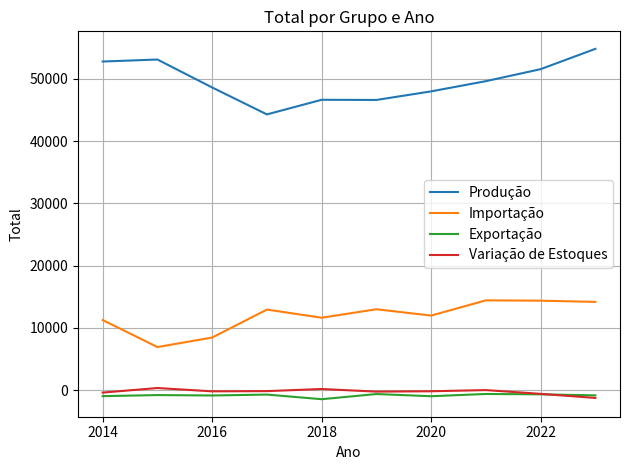

Count the number of data series in this chart.

4